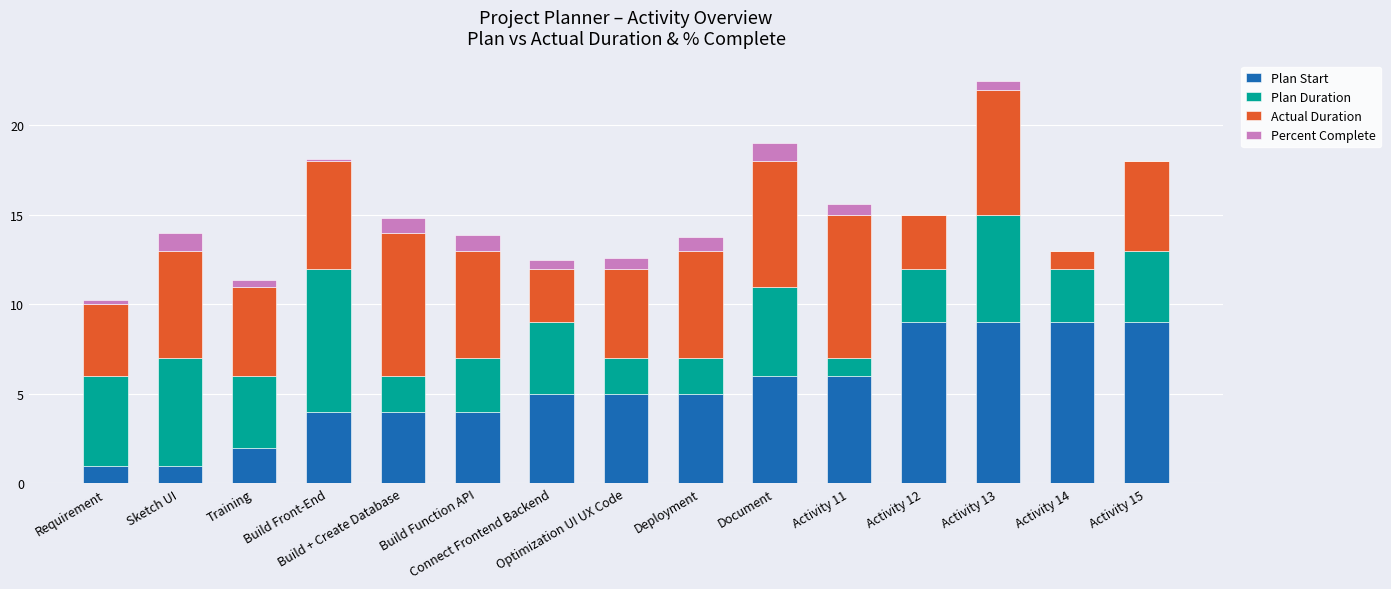

Rank the categories by Plan Start value from lowest to highest.

Requirement, Sketch UI, Training, Build Front-End, Build + Create Database, Build Function API, Connect Frontend Backend, Optimization UI UX Code, Deployment, Document, Activity 11, Activity 12, Activity 13, Activity 14, Activity 15